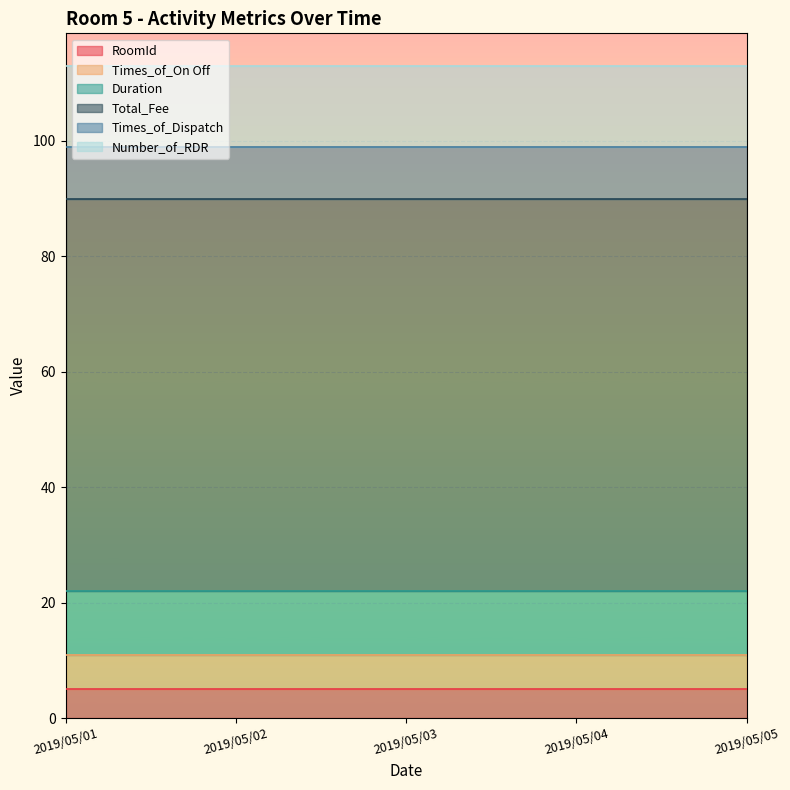

Rank the series by their maximum value, from lowest to highest.

RoomId, Times_of_On Off, Times_of_Dispatch, Duration, Number_of_RDR, Total_Fee